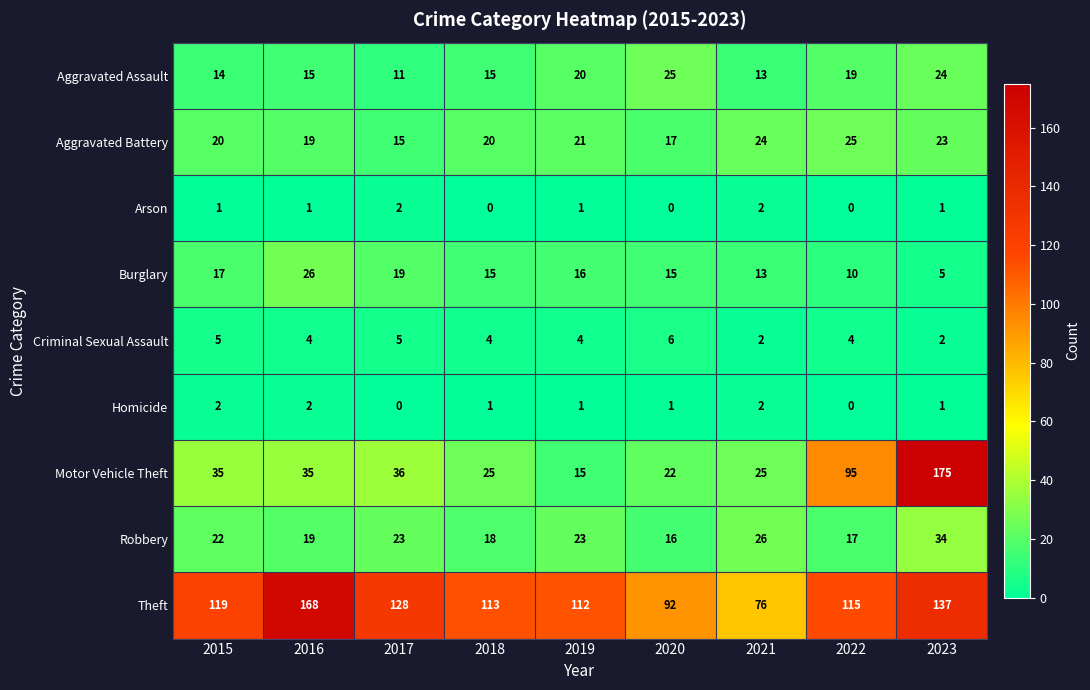

Which series has the largest total across all categories?

Theft